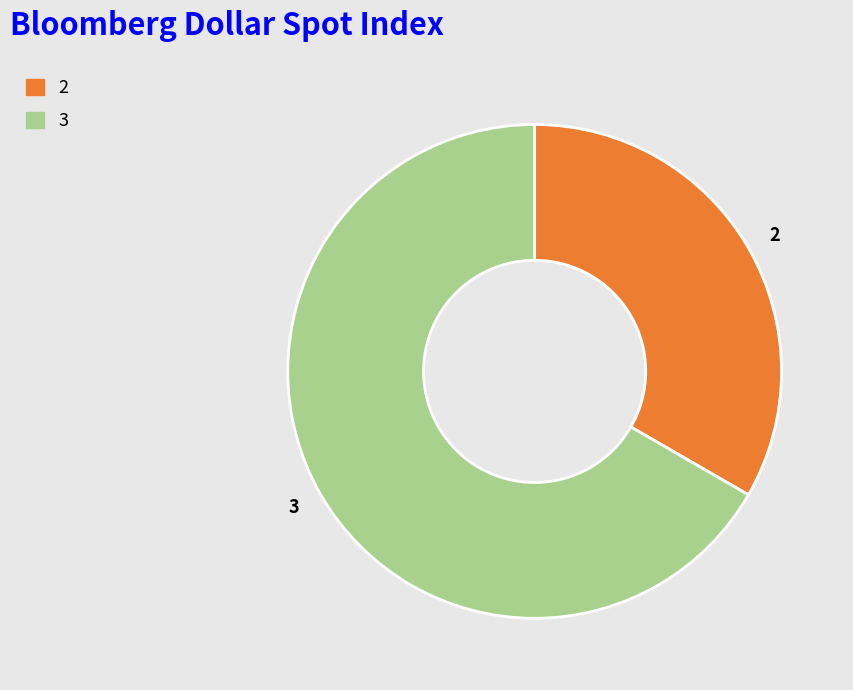

Is the sum of 2 and 3 greater than half?

Yes